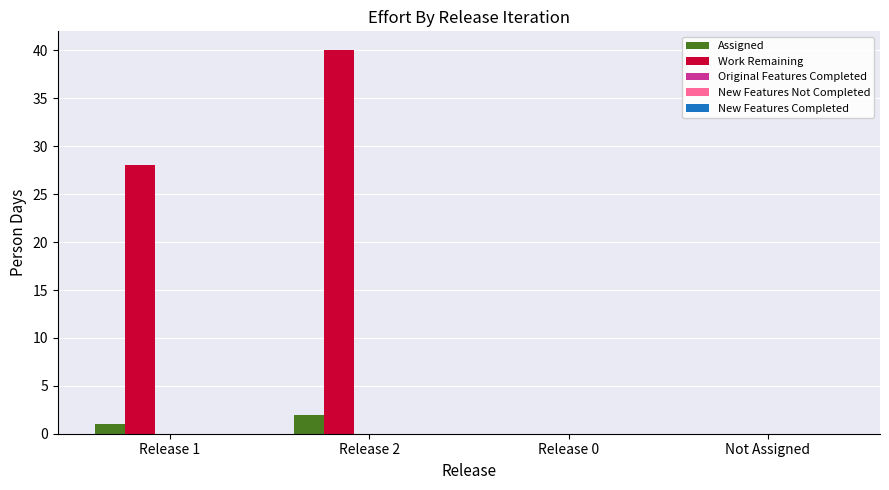

How many groups of bars are there?

4